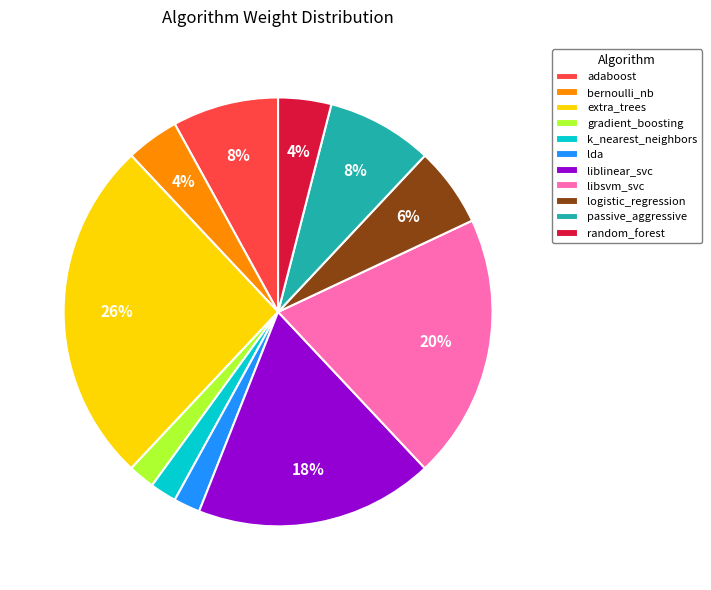

Which has a higher value, bernoulli_nb or logistic_regression?

logistic_regression